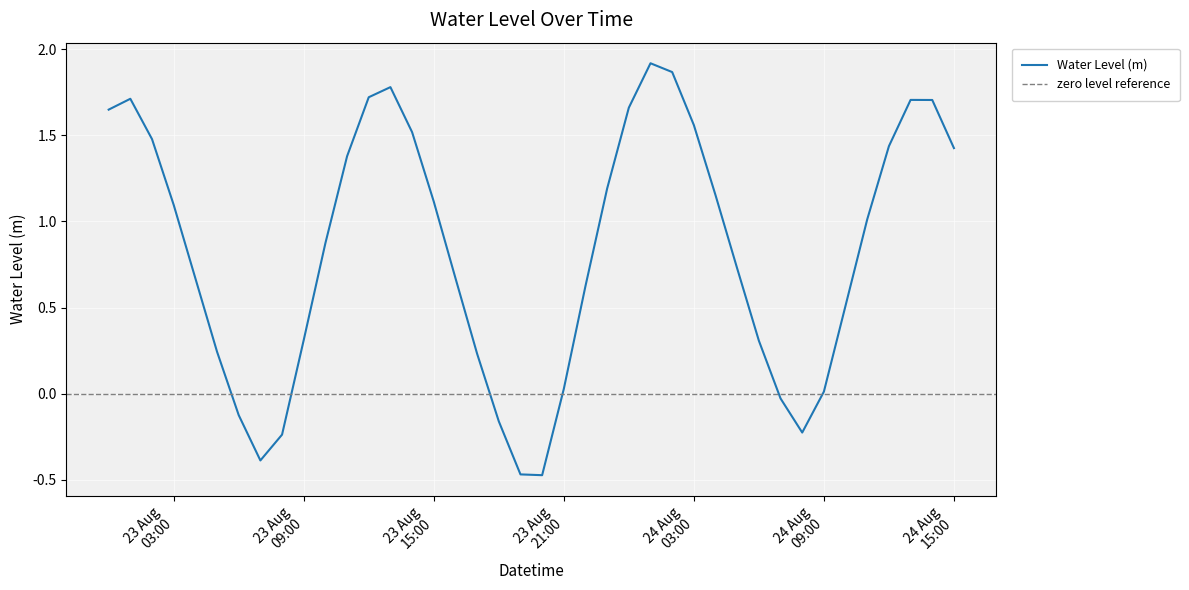

What is the value of the 33rd point from the left?

-0.2